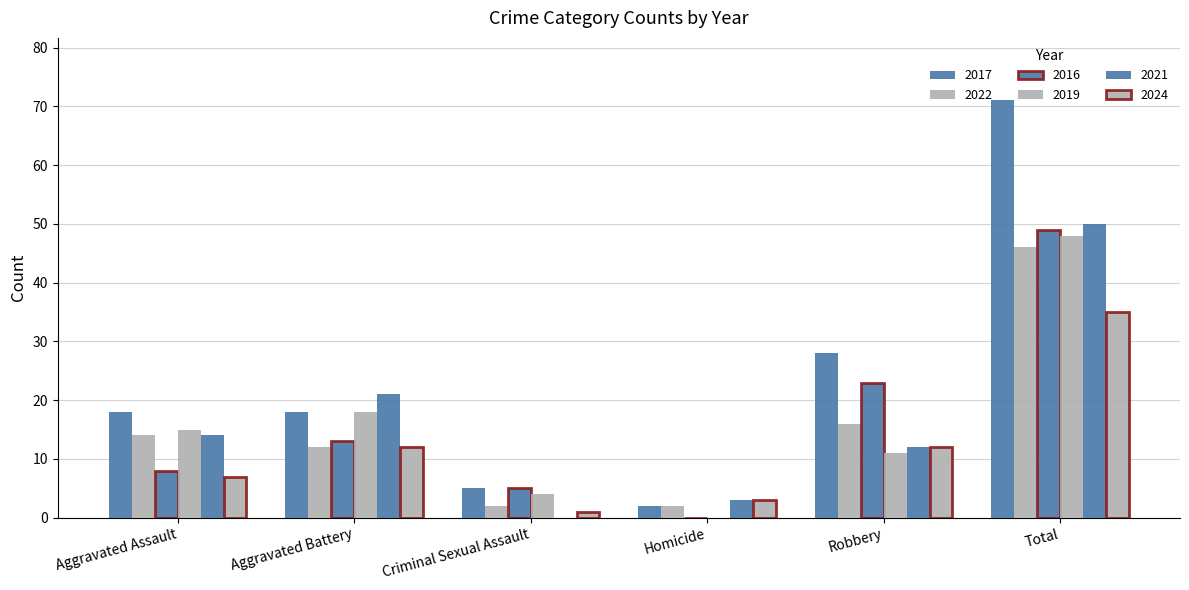

Reading left to right, transcribe all the data shown in this chart.

2017: 18	18	5	2	28	71
2022: 14	12	2	2	16	46
2016: 8	13	5	0	23	49
2019: 15	18	4	0	11	48
2021: 14	21	0	3	12	50
2024: 7	12	1	3	12	35